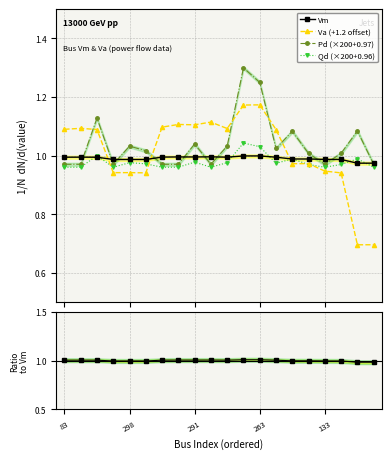

Which series has the largest range (max minus min)?

Va (+1.2 offset)